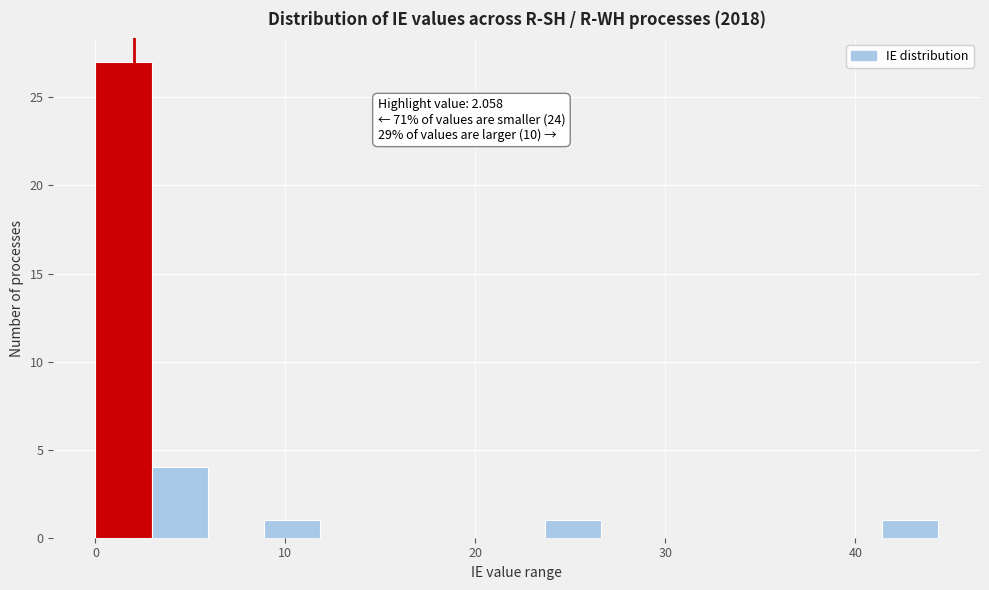

Around what value on the x-axis is the tallest bar? Give the approximate position of its centre, as read against the axis.

1